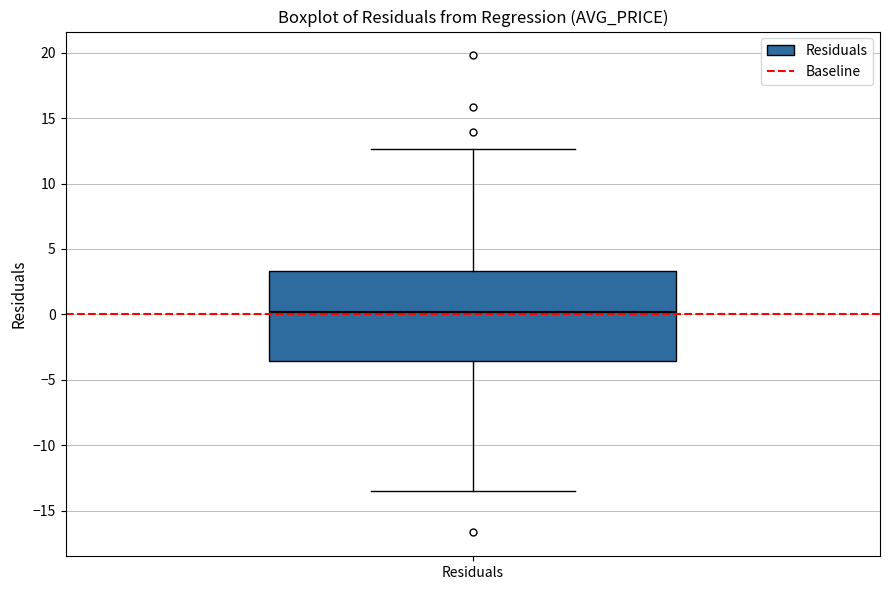

Read this box plot against the y-axis: the position of the median line, the range covered by the box, and the ends of both whiskers. The values are not printed on the chart, so give them approximately, as read against the axis.

median 0.0, box -3.5 to 3.5, whiskers -13.5 to 12.5